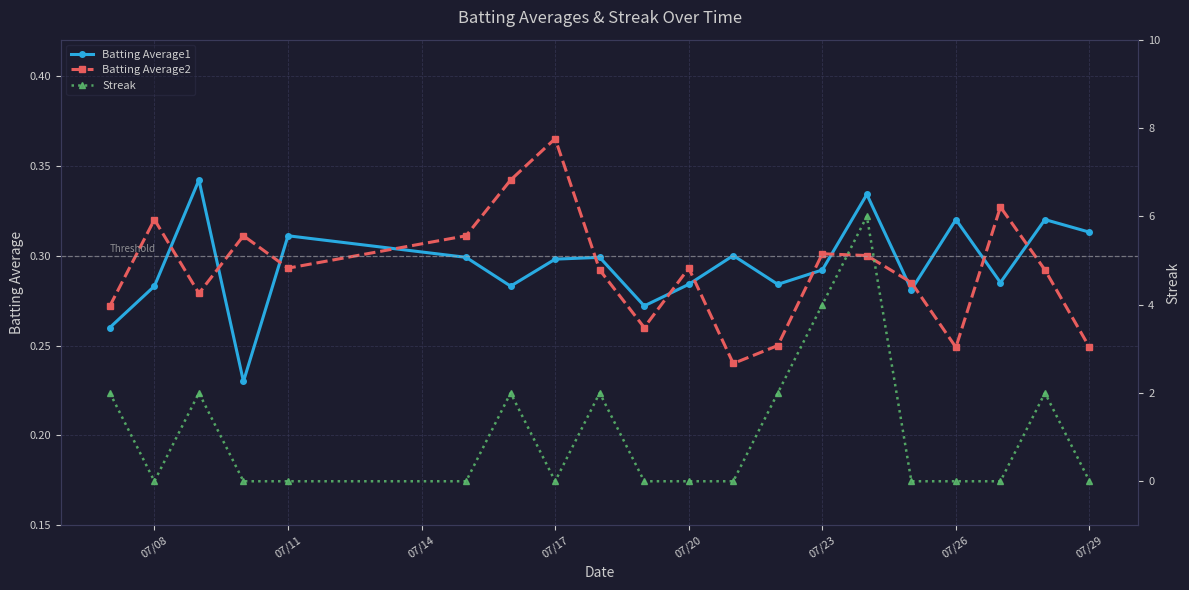

How many lines are shown in the chart?

3